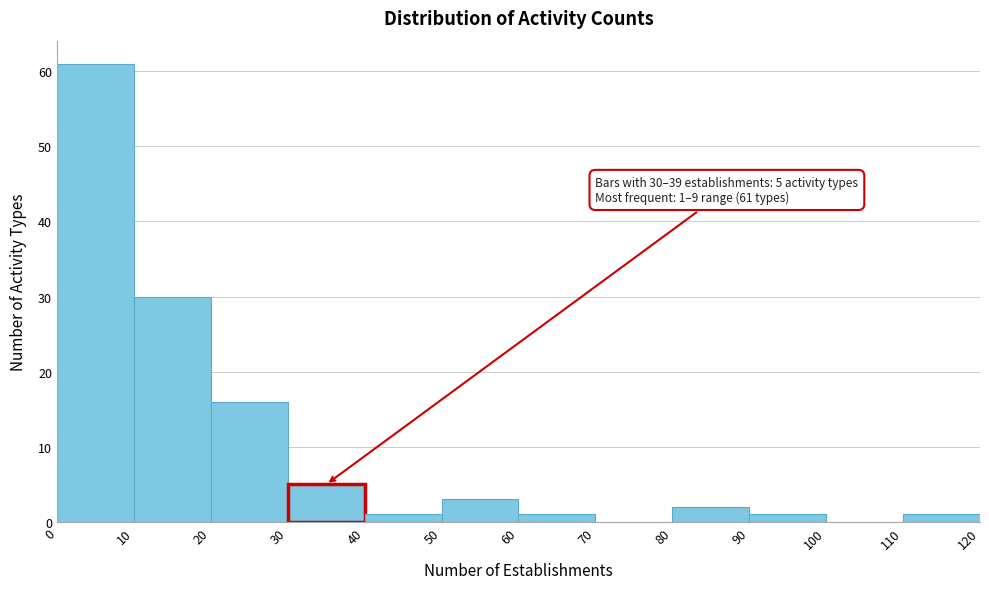

Over which range of the x-axis is the bar tallest?

0 to 10